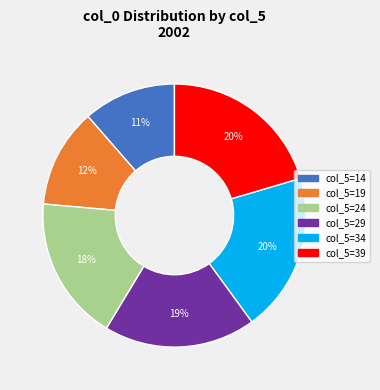

To the nearest percent, what is the difference between the col_5=29 and col_5=34 slice percentages?

1%